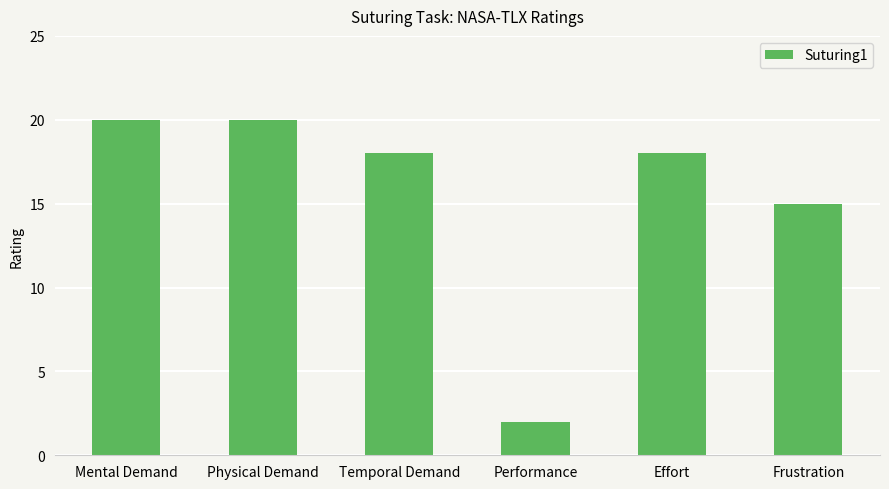

What is the label of the 6th bar from the left?

Frustration